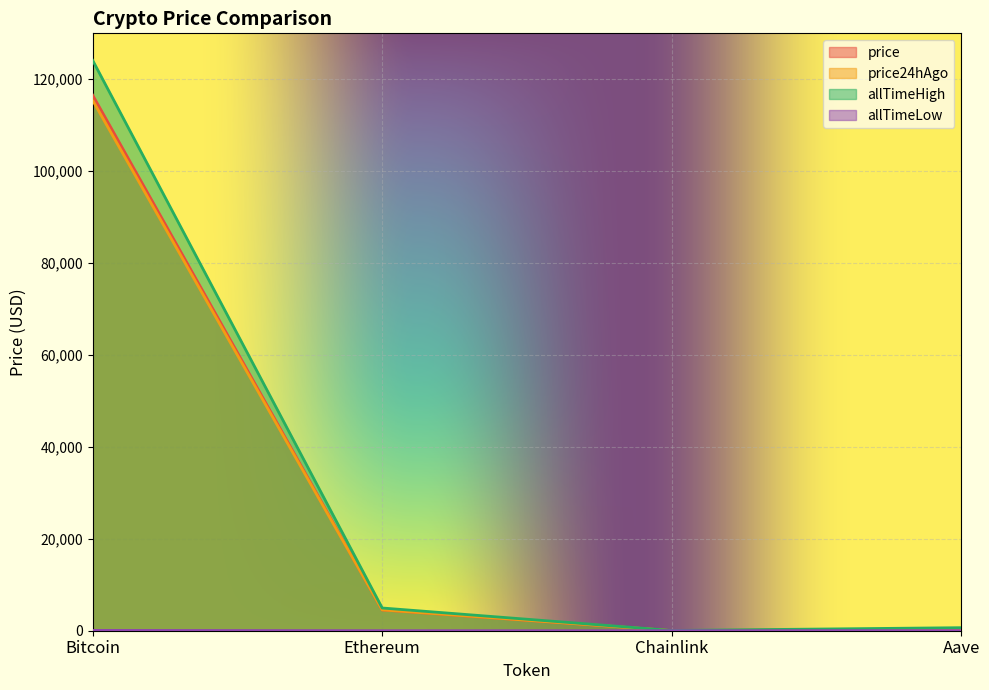

What is the greatest value displayed?

124128.0